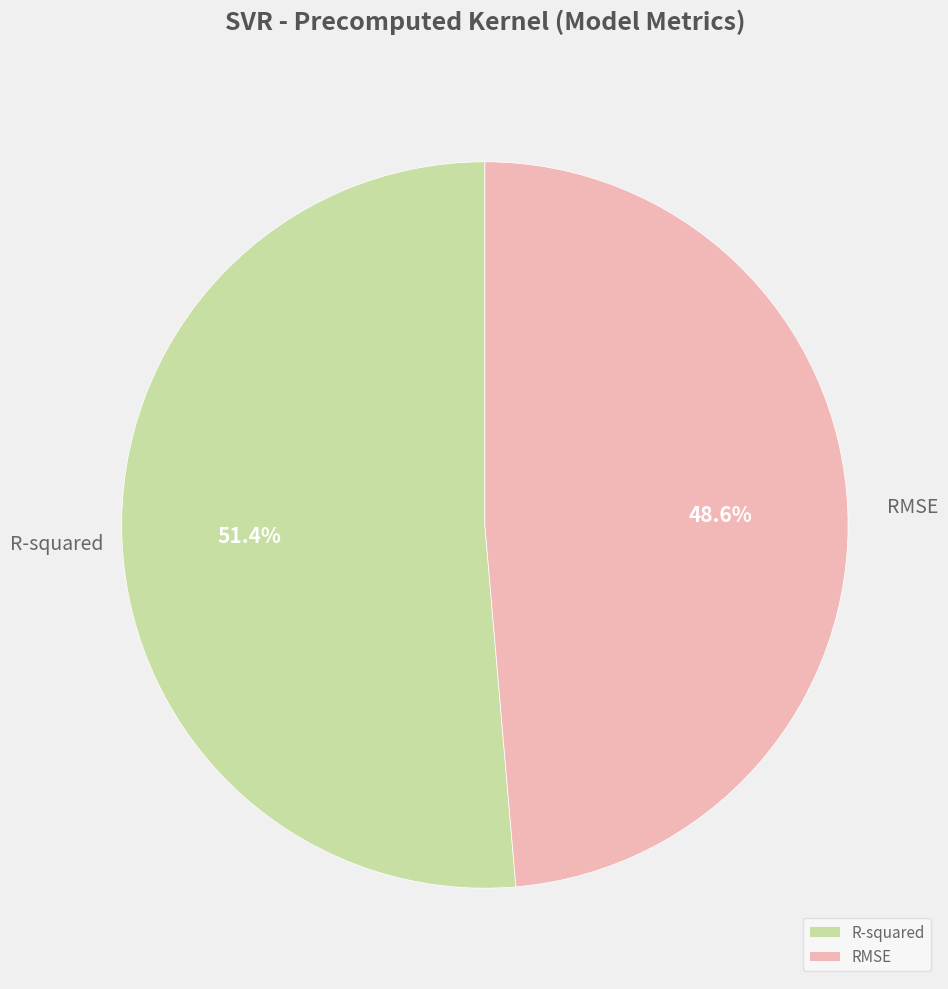

Which slice is the smallest?

RMSE